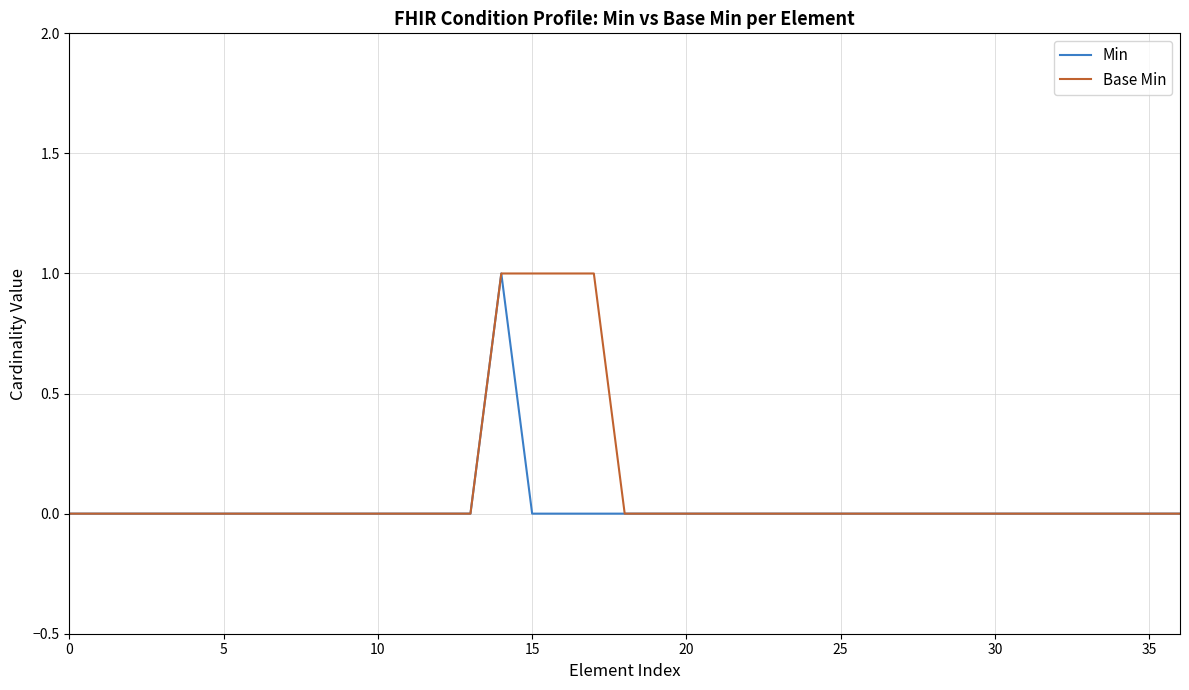

How many lines are shown in the chart?

2